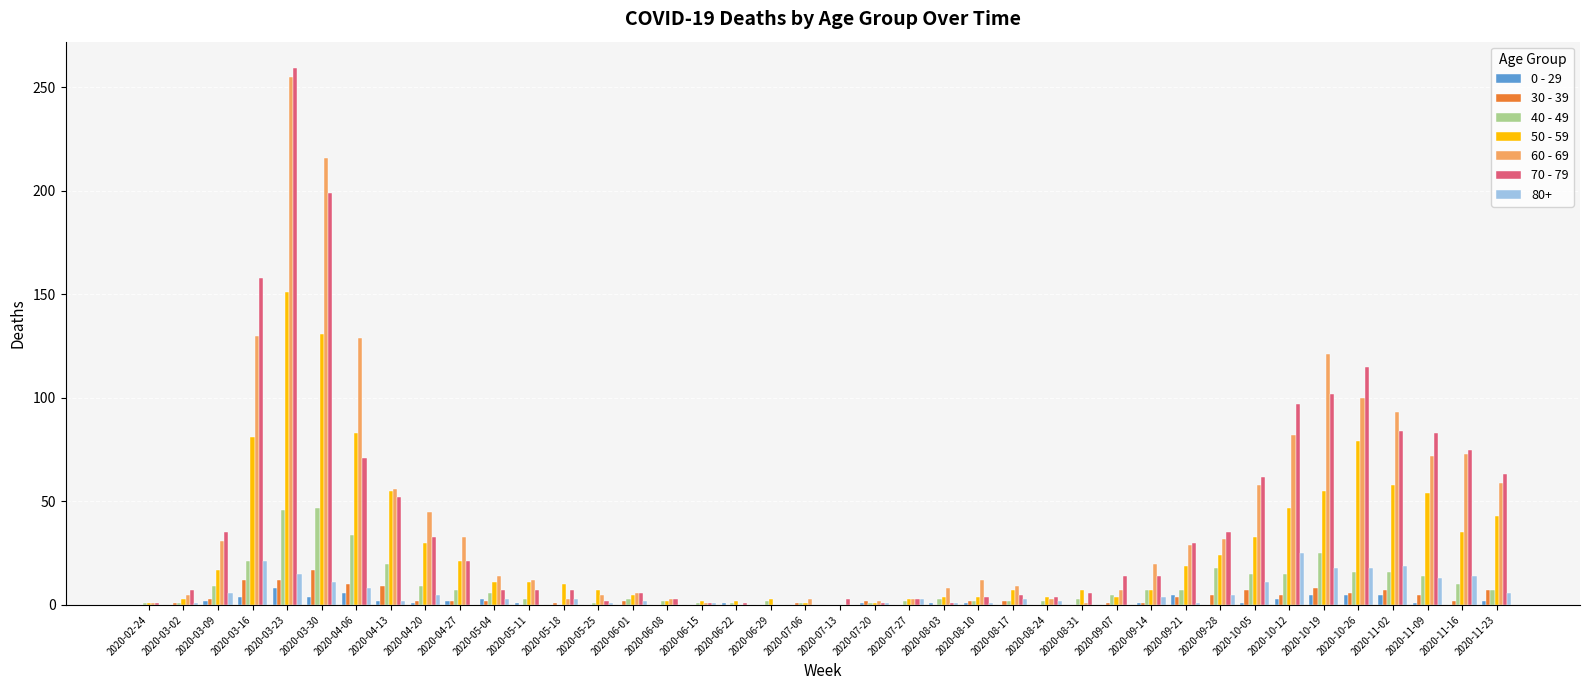

At which category is the sum across all series the highest?

2020-03-23